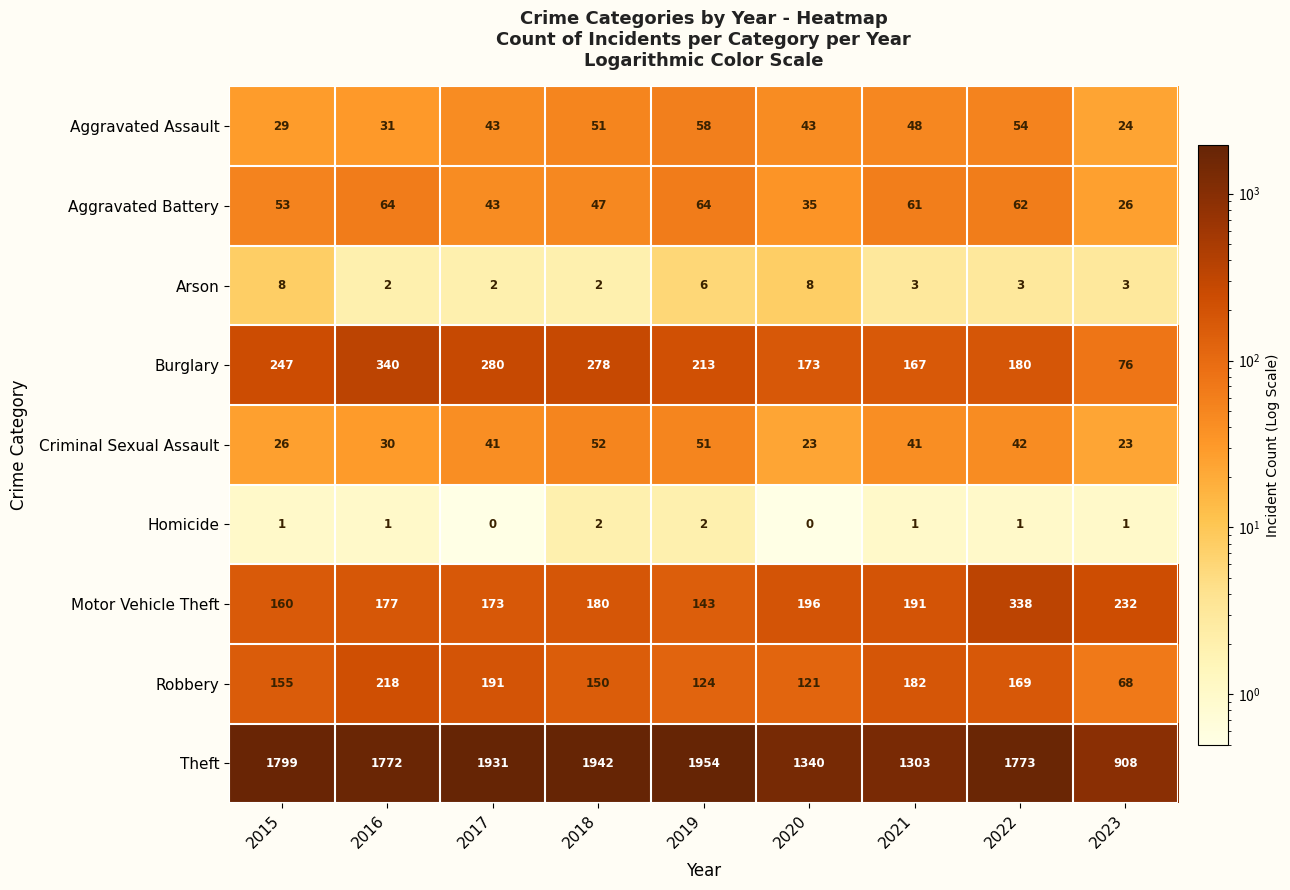

Which label corresponds to the largest value in the chart?

2019